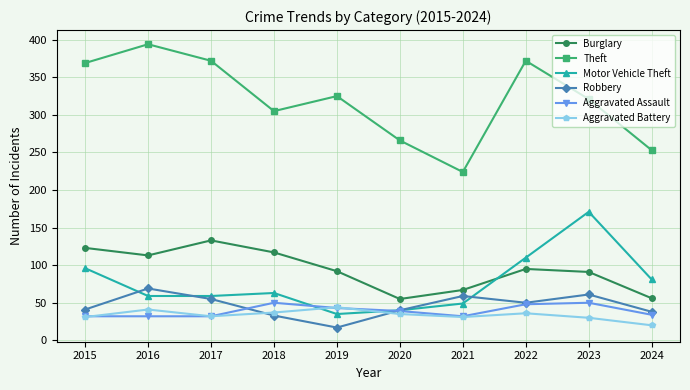

Count the number of data series in this chart.

6